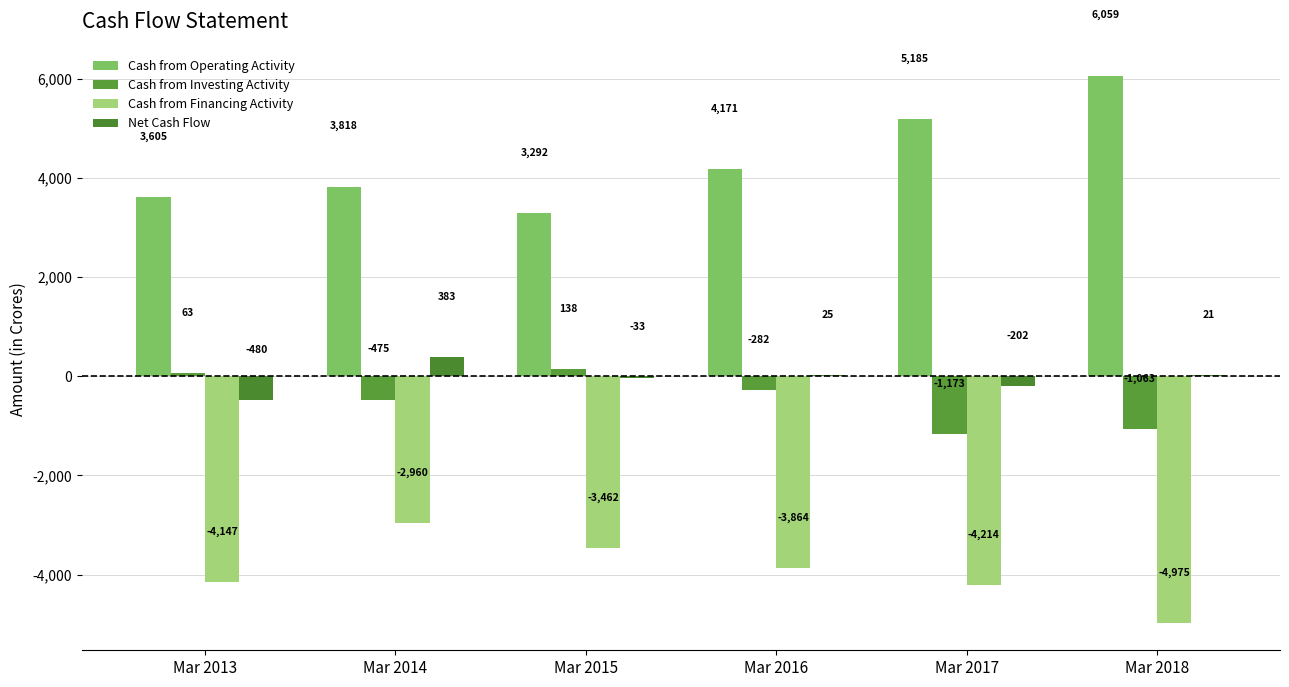

Is it true that Cash from Operating Activity equals 6059 at Mar 2018?

True